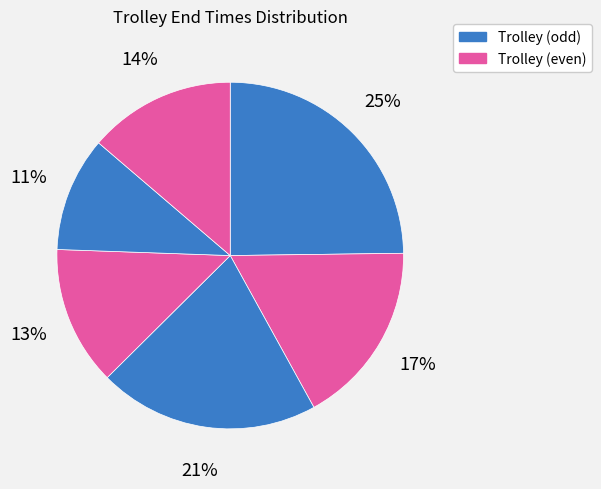

How many slices are in this pie chart?

6